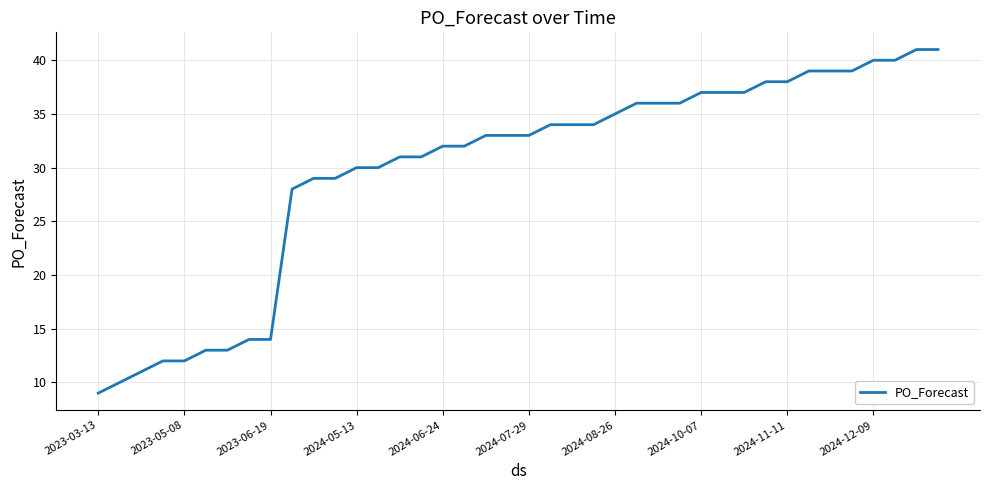

What is the maximum value shown in the chart?

41